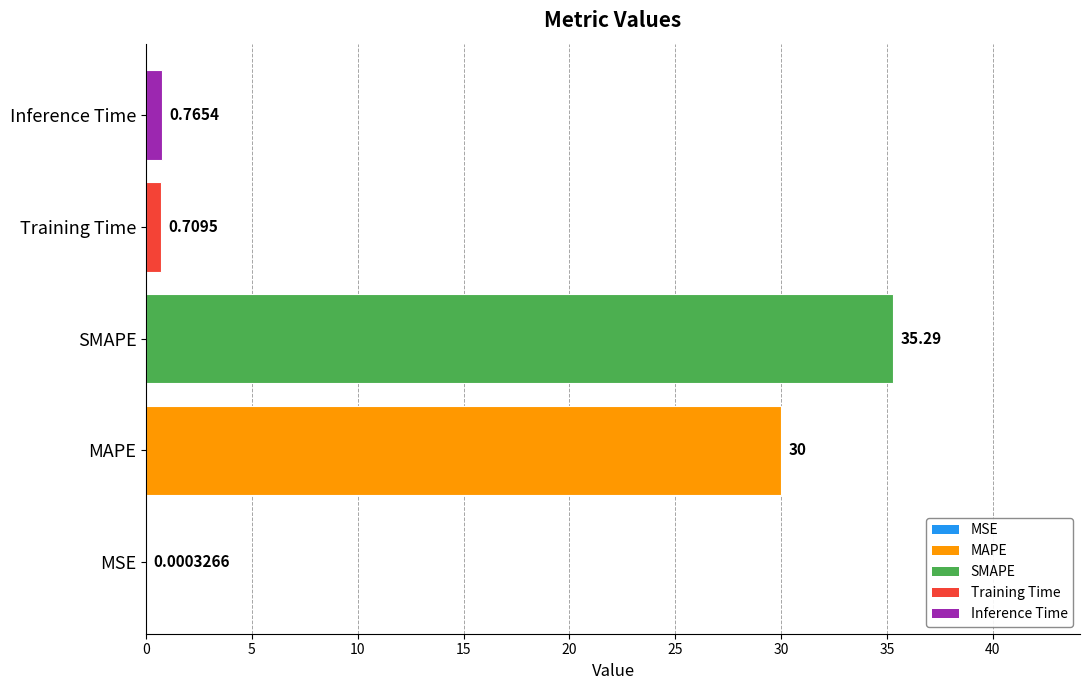

What is the change in value from MSE to SMAPE?

+35.3